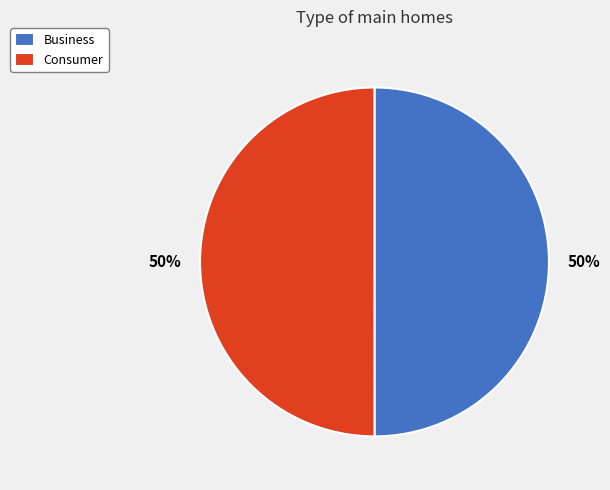

To the nearest percent, what percentage of the pie is Business?

50%